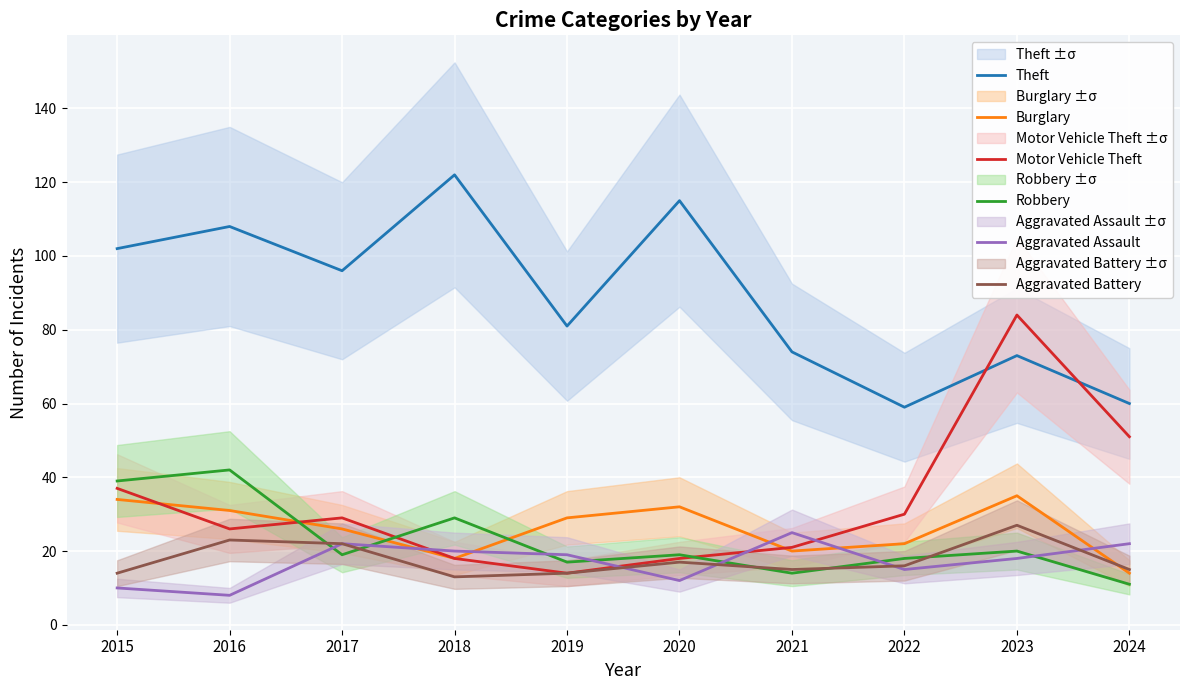

At which category does Theft reach its first local peak?

2016